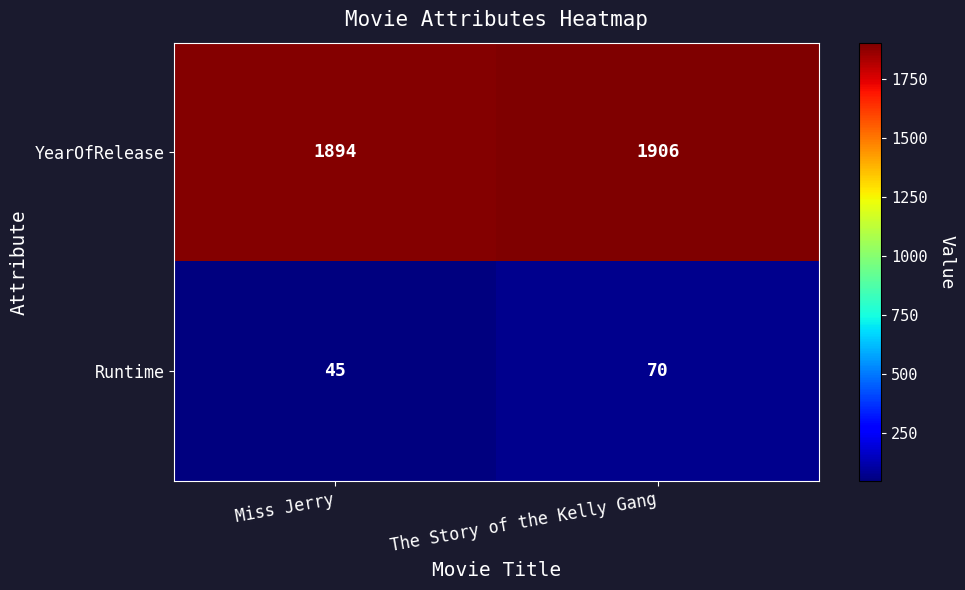

What is the spread (max minus min) of values at The Story of the Kelly Gang?

1836